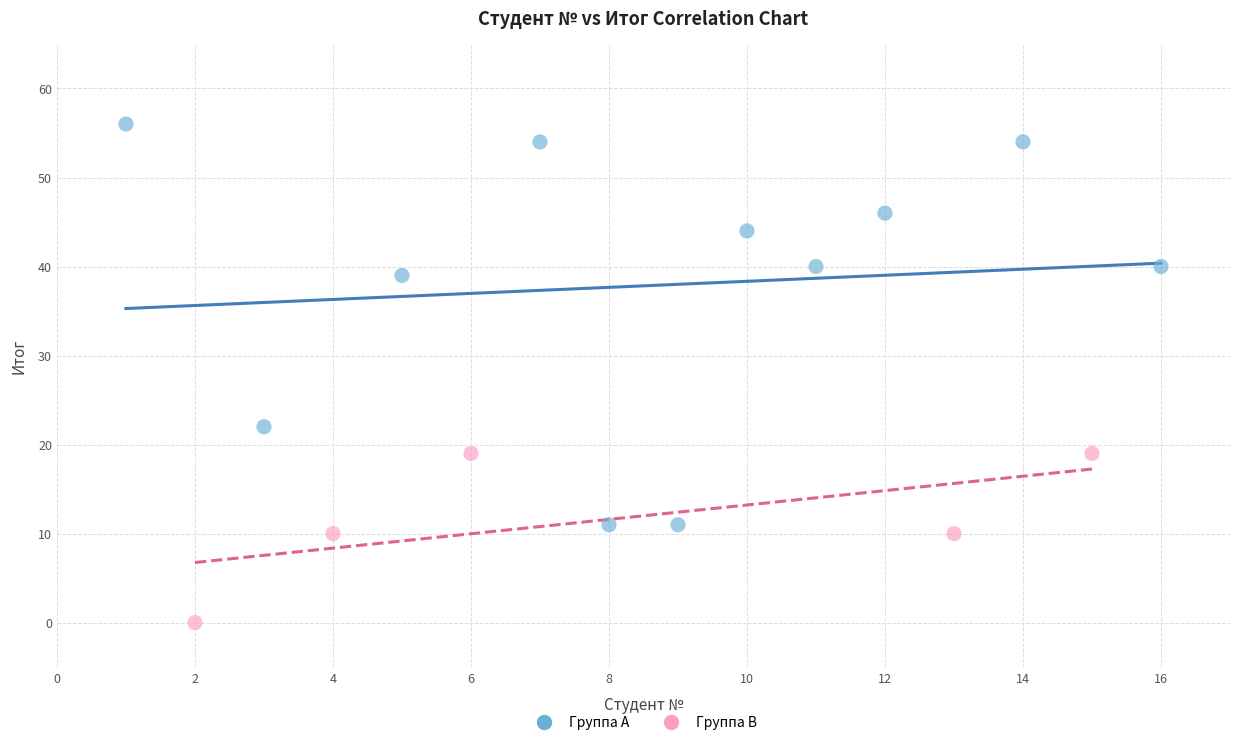

Which series contains the lowest Y value?

Группа B